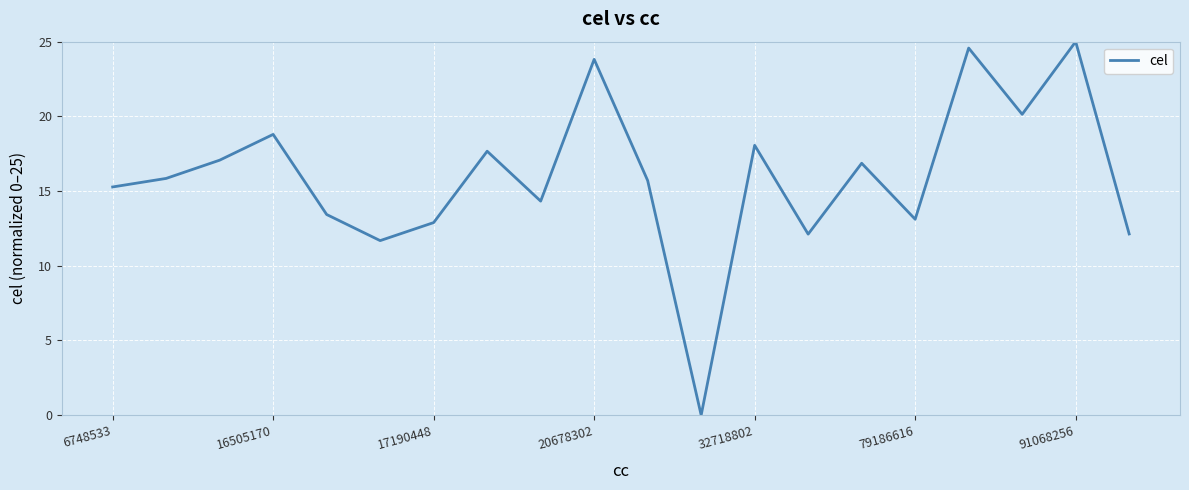

What is the difference between the maximum and minimum values?

25.0